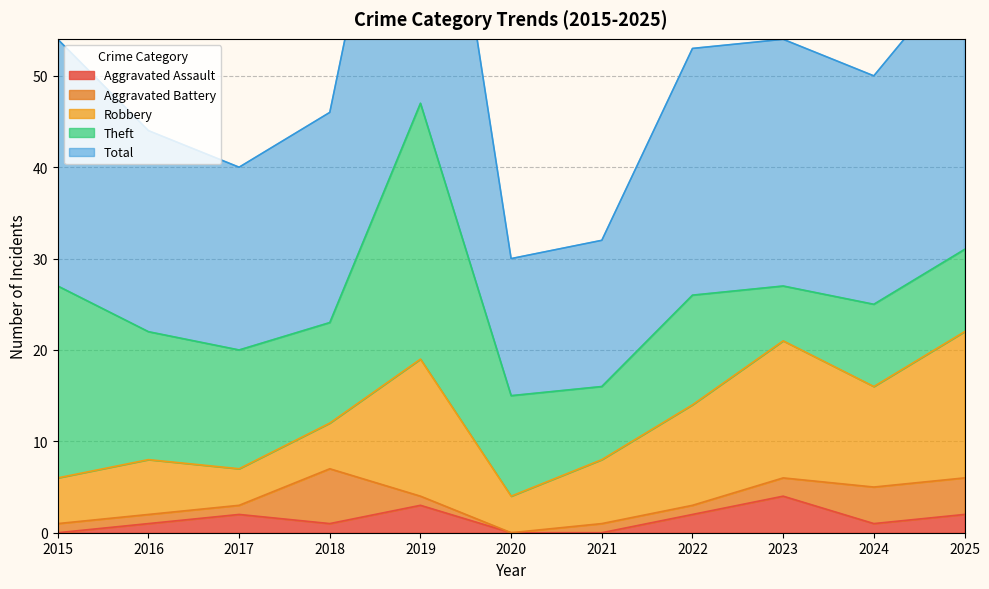

Does the chart have visible grid lines?

Yes